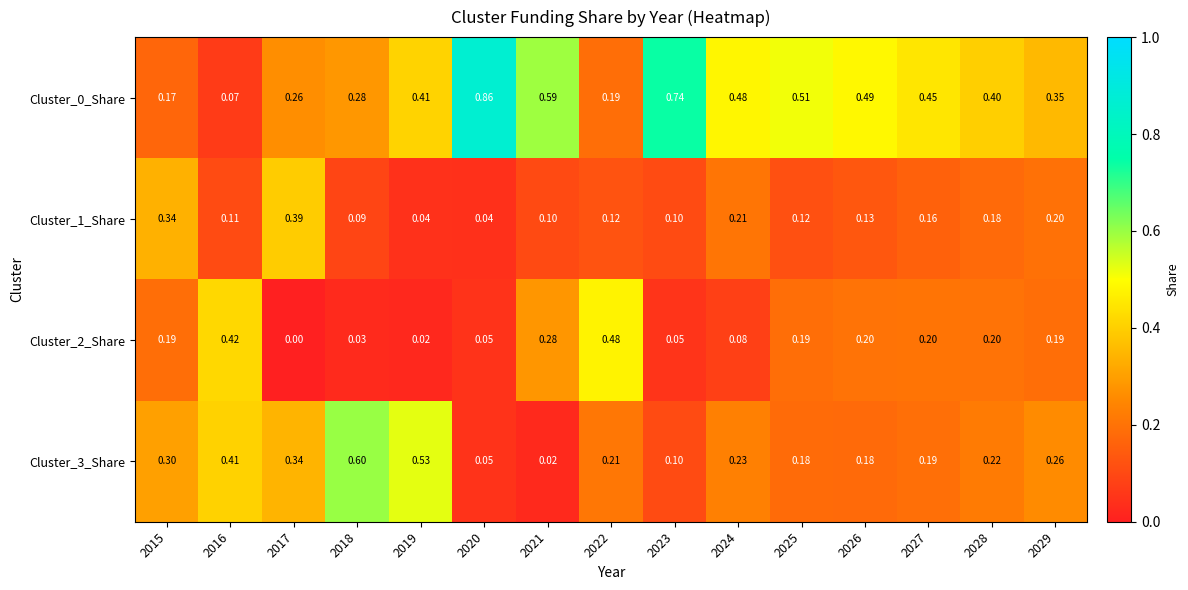

List the series in order of their peak value, highest first.

Cluster_0_Share, Cluster_3_Share, Cluster_2_Share, Cluster_1_Share